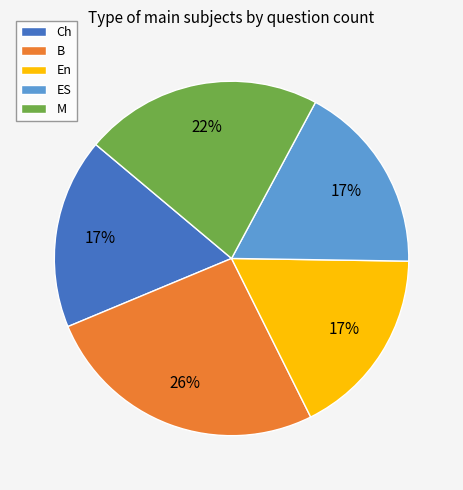

Between B and Ch, which is larger?

B